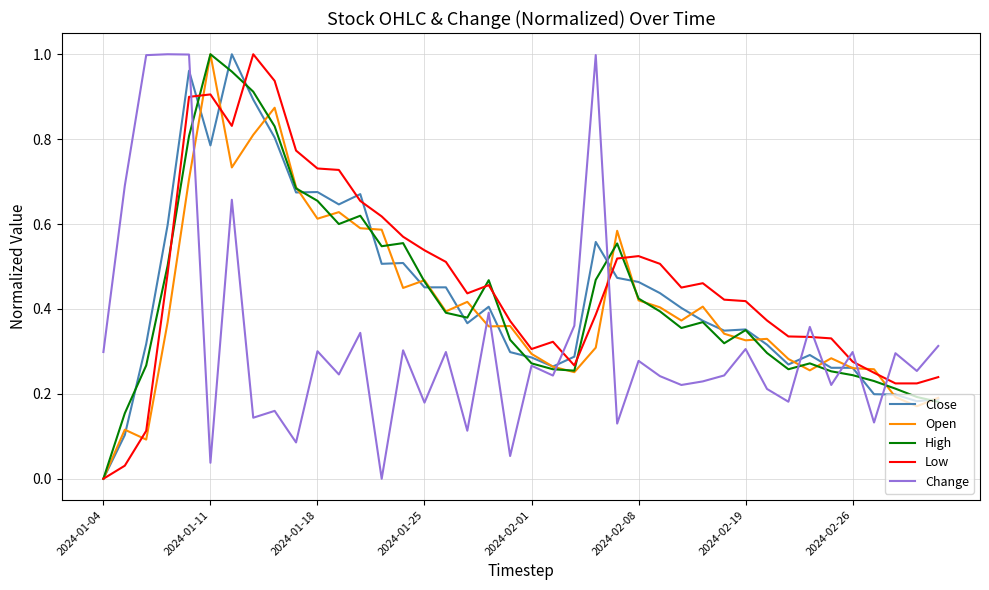

True or false: Open and Change cross at least once.

True